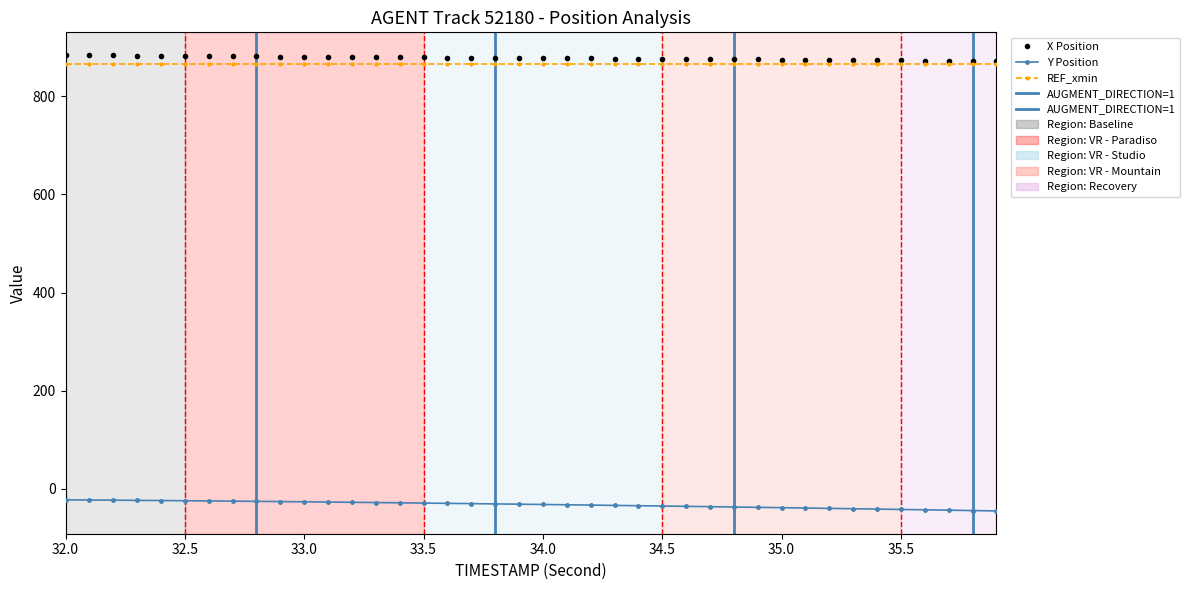

Is the value of REF_xmin at 35 greater than the value of Y Position at 33.0?

Yes